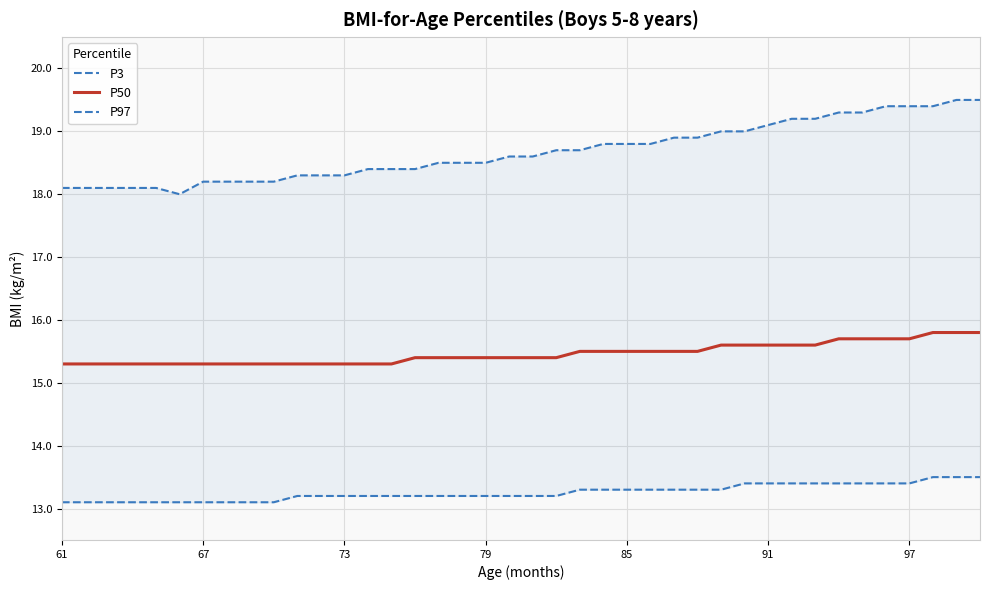

The value of P50 at 79 is 15.4. True or false?

True